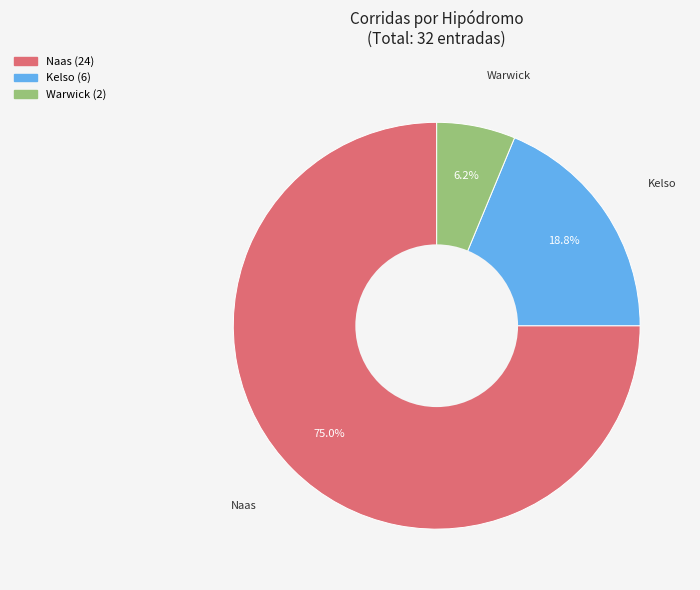

Is Warwick the majority of the pie?

No